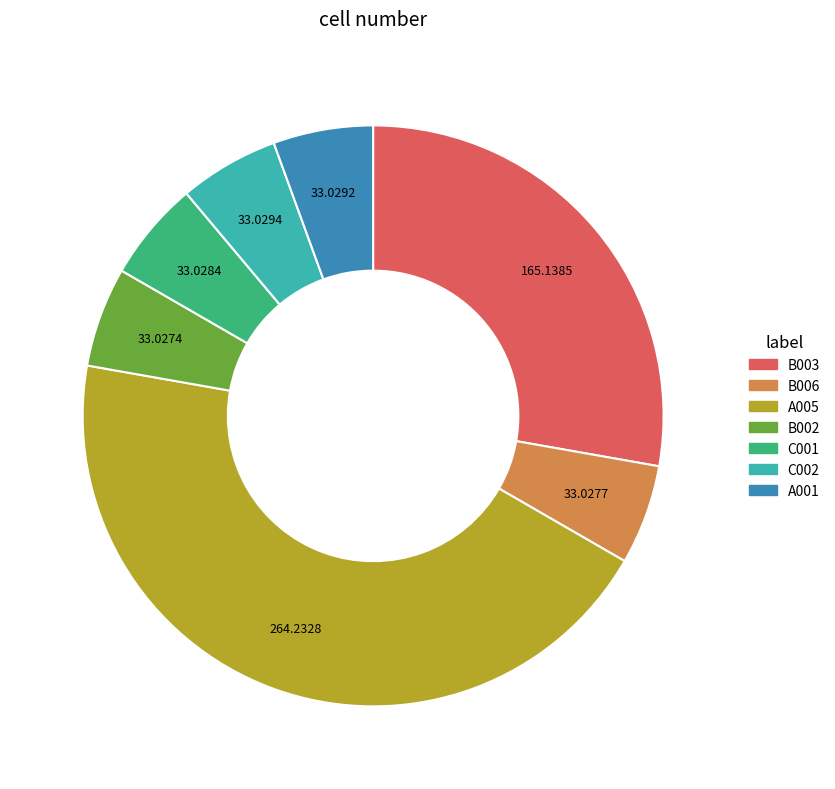

Does any single category account for the majority?

No